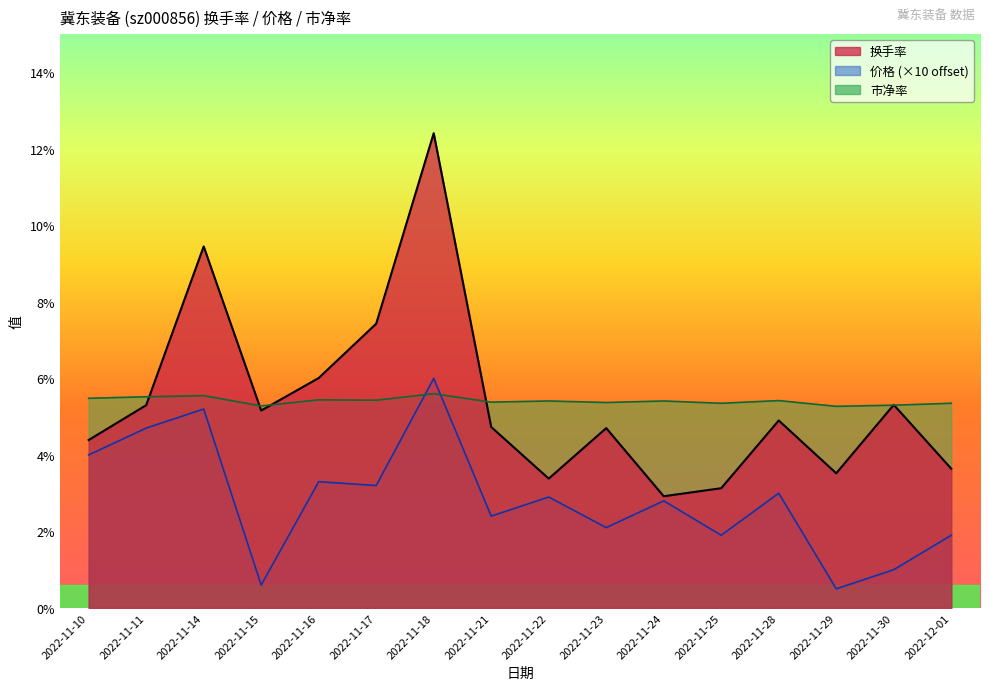

Reading left to right, list all the values displayed in this chart.

换手率: 4.4	5.3	9.4	5.2	6.0	7.4	12.4	4.7	3.4	4.7	2.9	3.1	4.9	3.5	5.3	3.6
价格: 4.0	4.7	5.2	0.6	3.3	3.2	6.0	2.4	2.9	2.1	2.8	1.9	3.0	0.5	1.0	1.9
市净率: 5.5	5.5	5.5	5.3	5.4	5.4	5.6	5.4	5.4	5.4	5.4	5.3	5.4	5.3	5.3	5.3